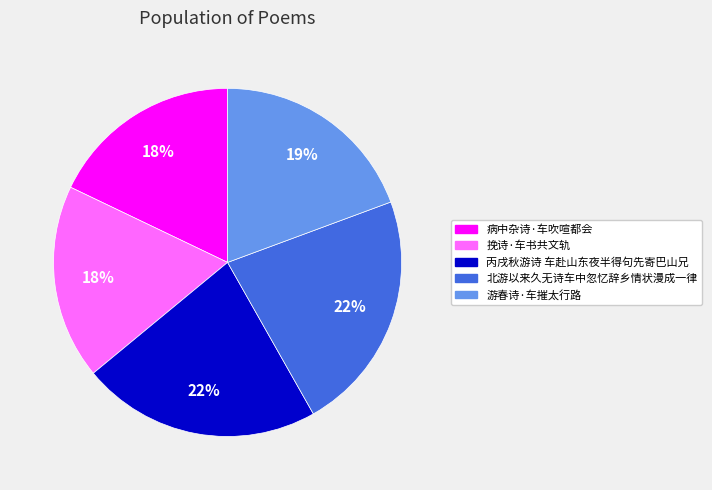

To the nearest percent, what percentage of the pie is 北游以来久无诗车中忽忆辞乡情状漫成一律?

22%